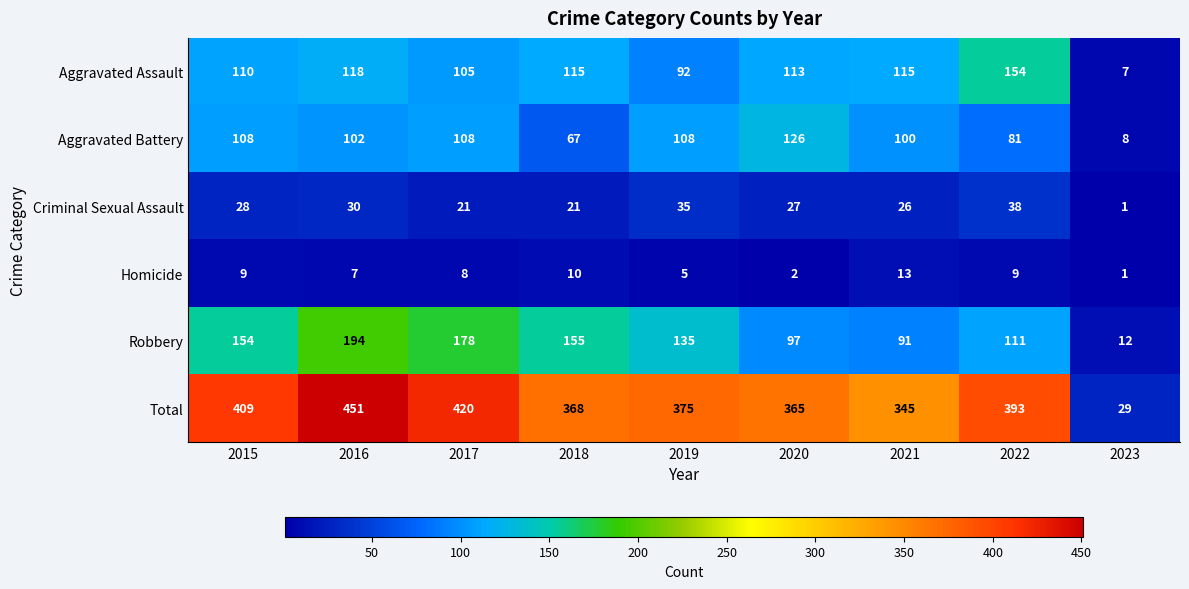

What is the difference between the maximum and minimum values in the Aggravated Battery series?

118